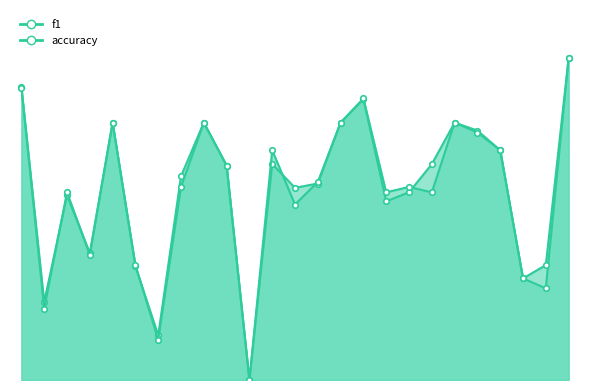

What is the value of the f1 point at the 16th from the left?

0.9